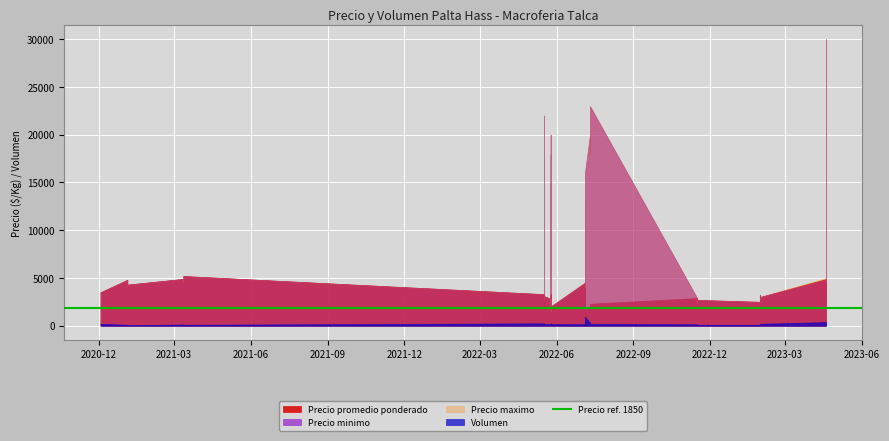

What is the value of the Precio minimo point at the 40th from the left?

3500